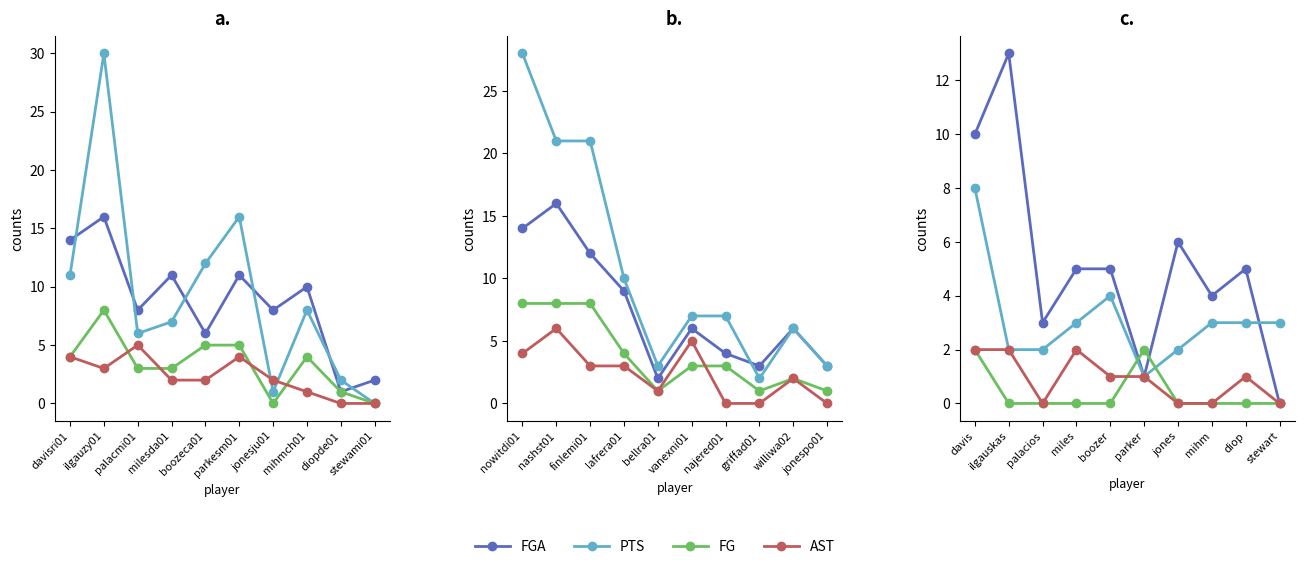

What is the label of the 2nd point from the left?

ilgauzy01